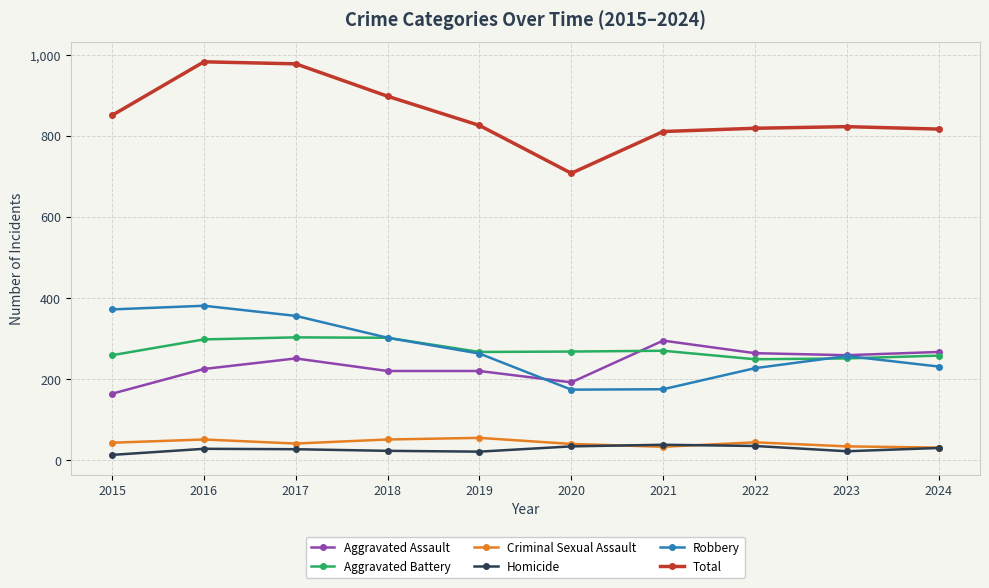

True or false: Aggravated Battery and Criminal Sexual Assault intersect in this chart.

False